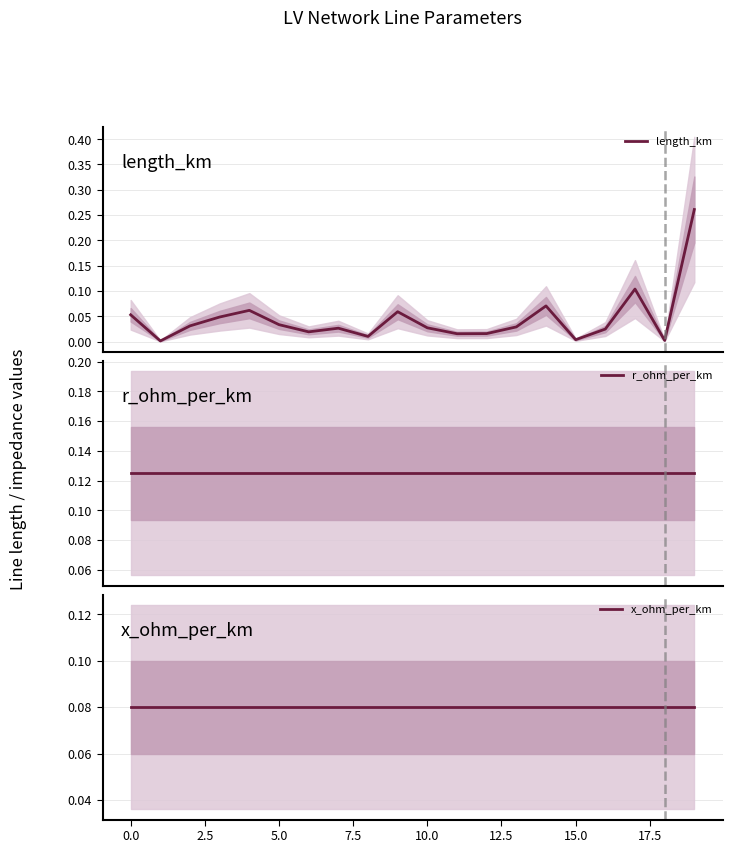

What is the lowest value of the r_ohm_per_km series?

0.1